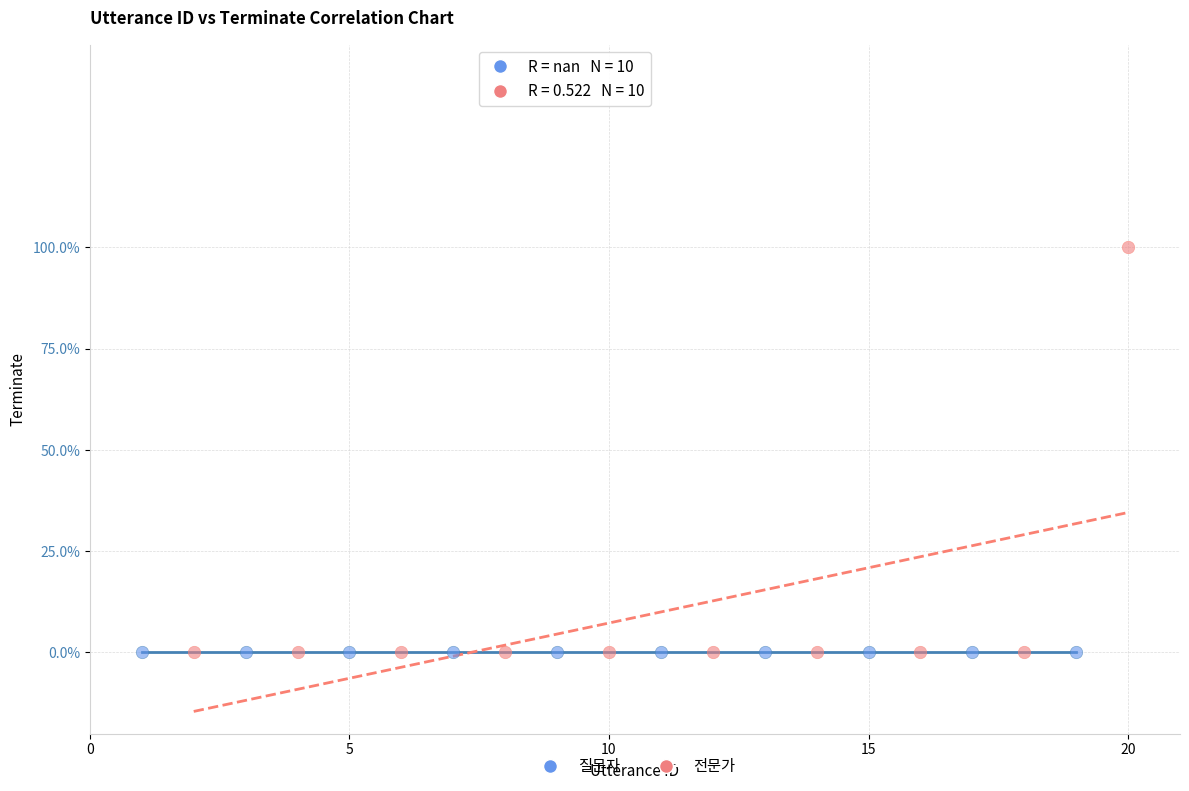

What are all the series names shown in the legend?

질문자, 전문가